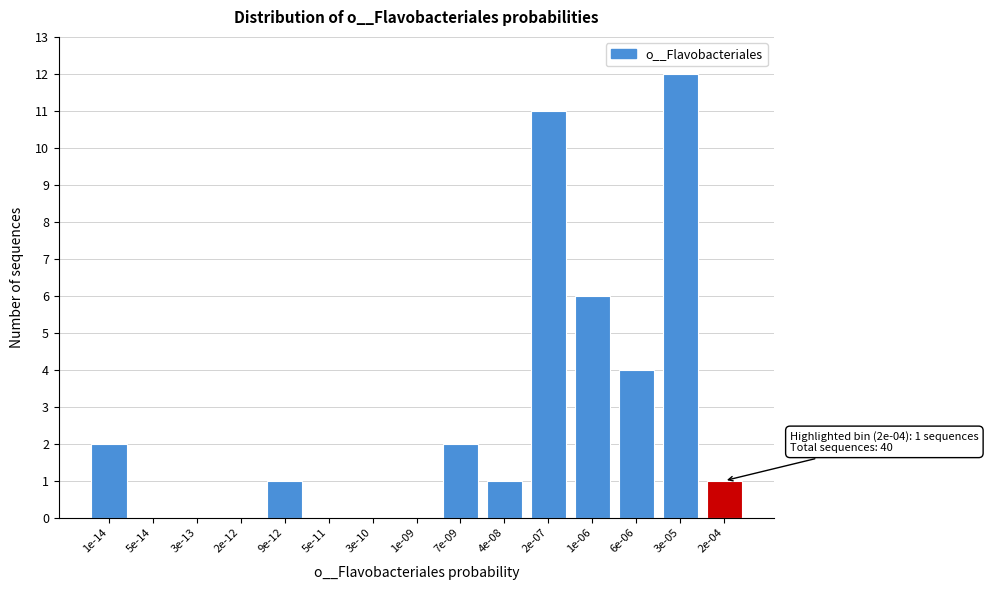

Reading left to right, transcribe all the data shown in this chart.

1e-14=2	5e-14=0	3e-13=0	2e-12=0	9e-12=1	5e-11=0	3e-10=0	1e-09=0	7e-09=2	4e-08=1	2e-07=11	1e-06=6	6e-06=4	3e-05=12	2e-04=1